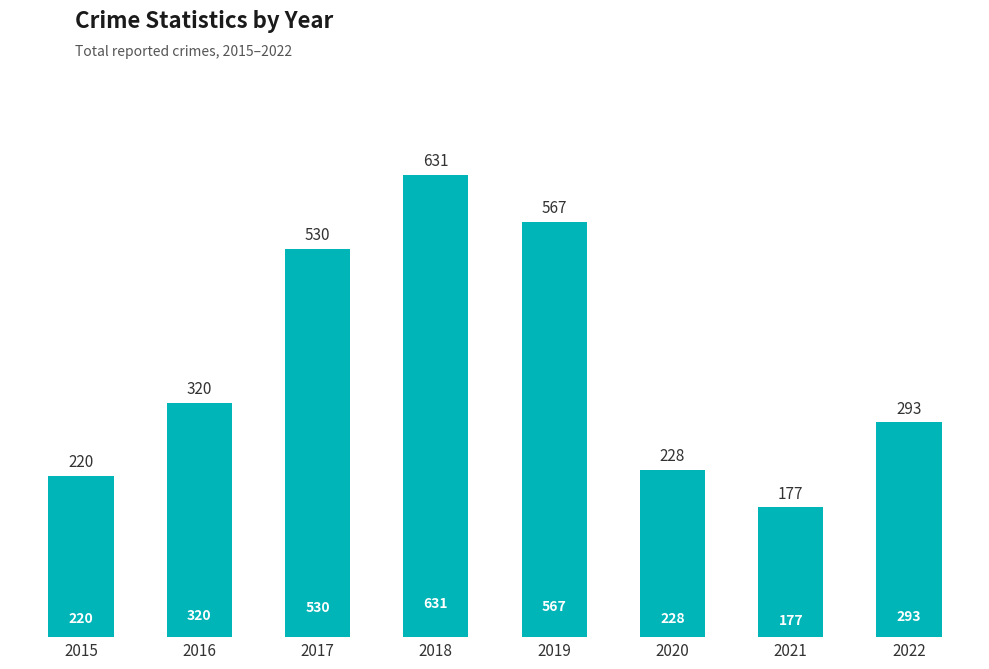

What is the ratio of the value at 2020 to the value at 2018?

0.4